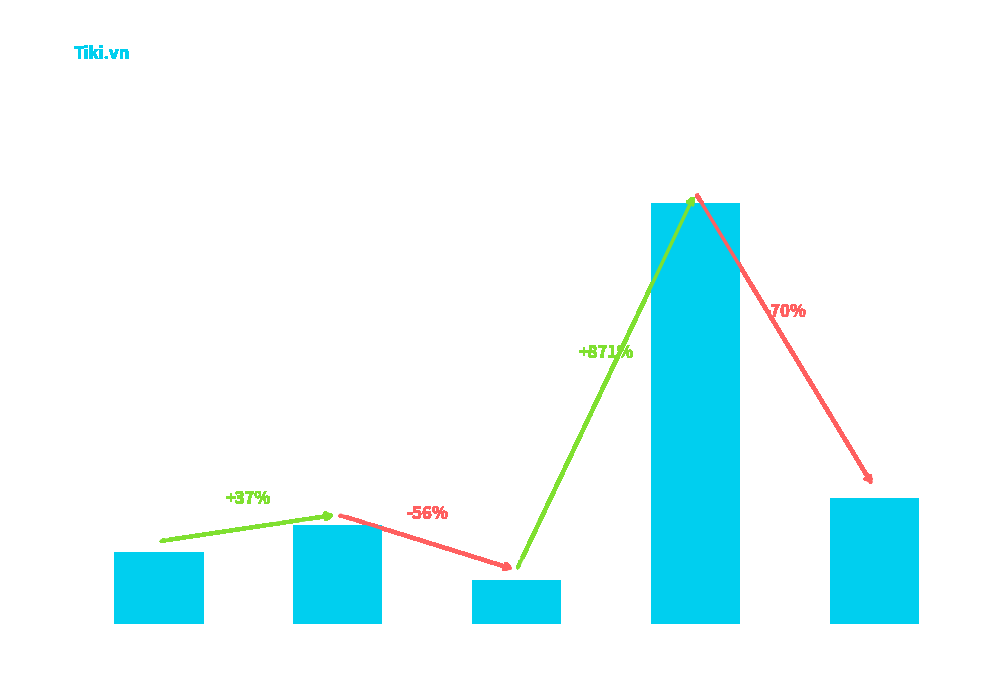

What is the difference between the values at Item 32
(Quần Lót Nam
Quần Ngủ Nam) and Item 2
(Quần lót nam
relax cotton)?

13